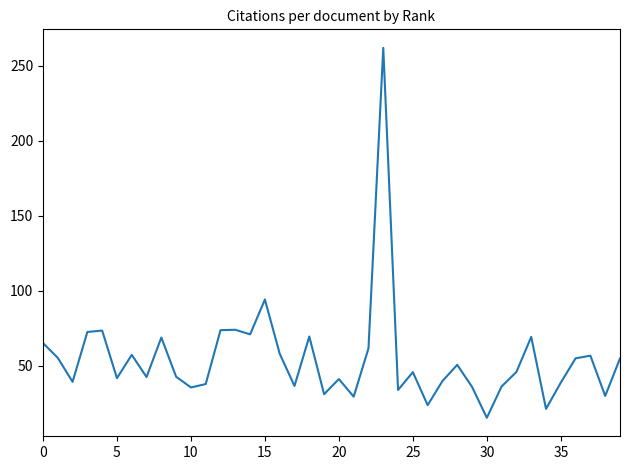

What is the maximum value shown in the chart?

261.8